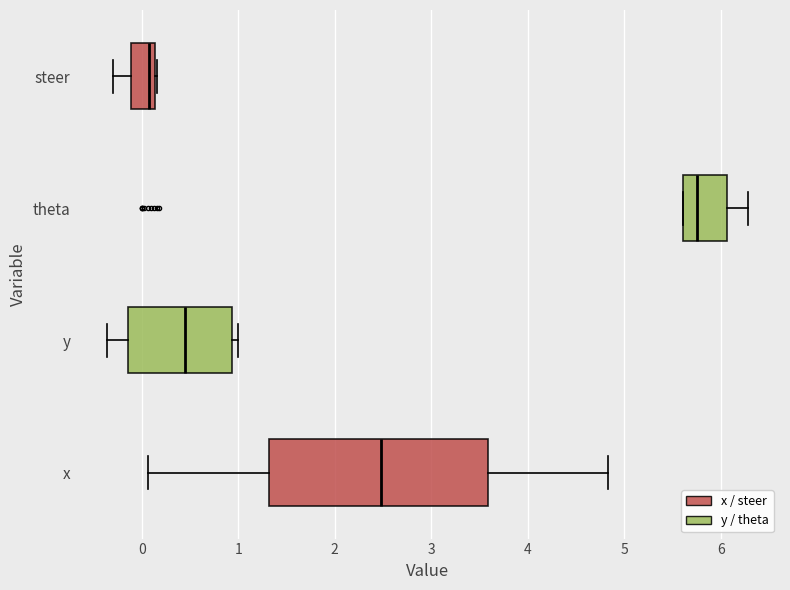

Reading bottom to top, transcribe this box plot: for each box, give where its median line is, the range the box spans, and where its two whiskers end, as read against the x-axis. The values are not printed on the chart, so give them approximately, as read against the axis.

x: median 2.5, box 1.3 to 3.6, whiskers 0.1 to 4.8
y: median 0.4, box -0.1 to 0.9, whiskers -0.4 to 1.0
theta: median 5.8, box 5.6 to 6.1, whiskers 5.6 to 6.3
steer: median 0.1 (just left of the box's right edge), box -0.1 to 0.1, whiskers -0.3 to 0.2